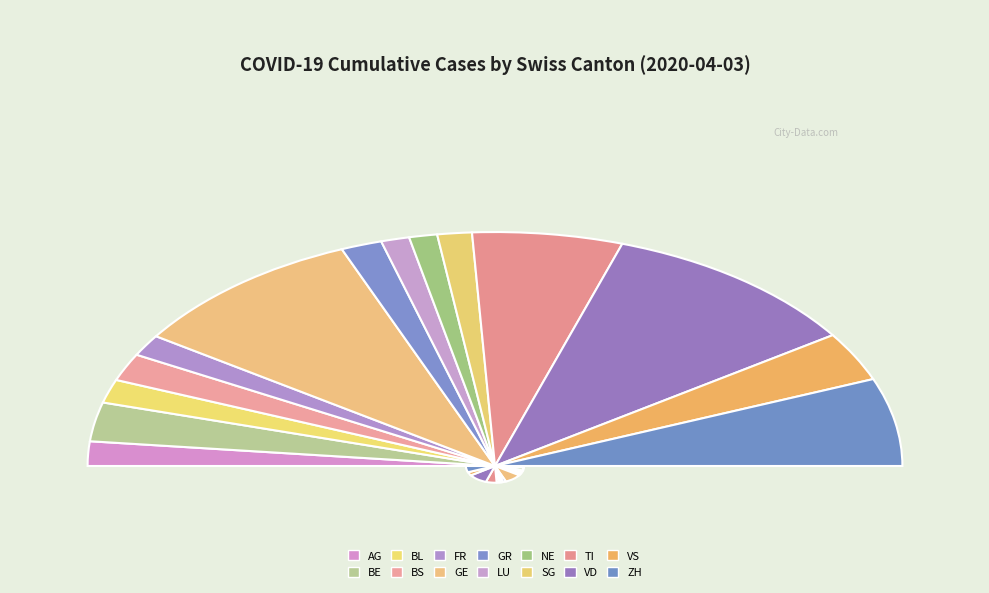

To the nearest percent, what is the average slice percentage?

7%